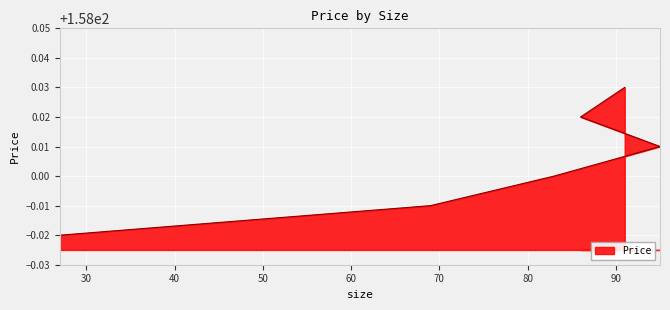

True or false: the data shows 158.0 at 69.

True